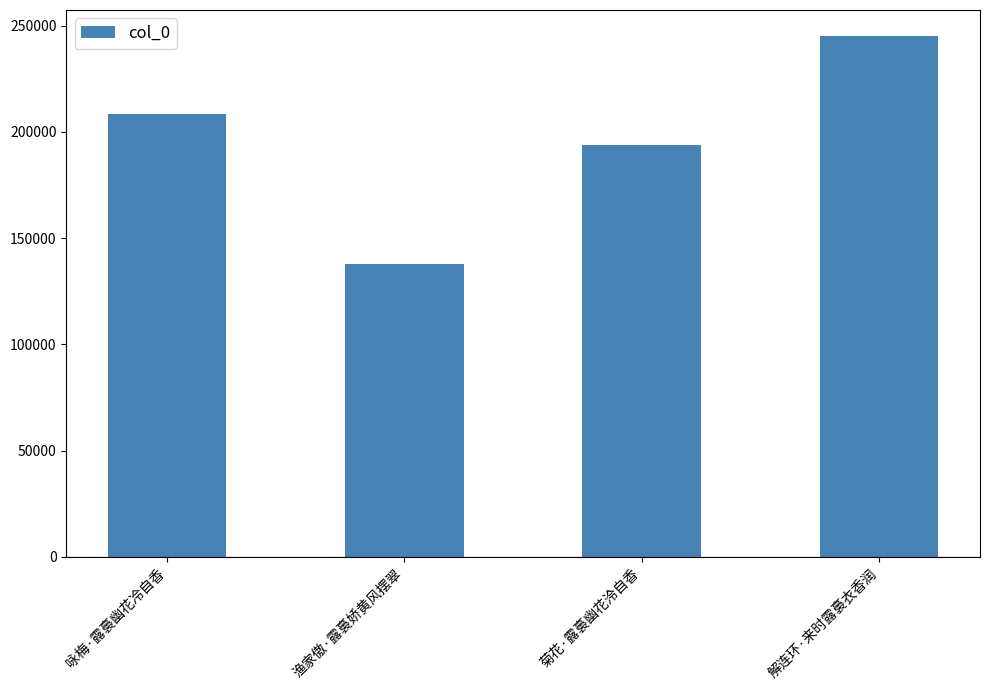

Which has a higher value, 咏梅·露裛幽花冷自香 or 菊花·露裛幽花泠自香?

咏梅·露裛幽花冷自香